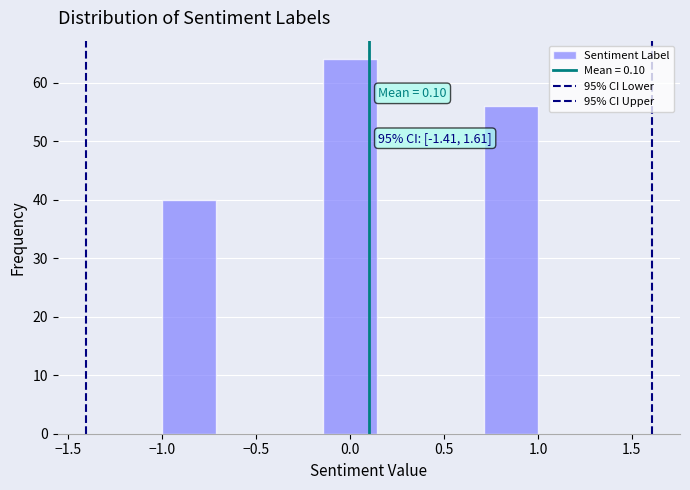

Which range on the x-axis has the tallest bar?

-0.15 to 0.15